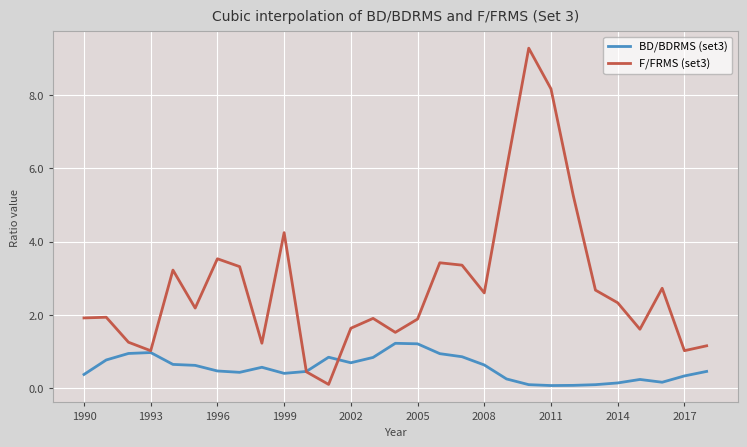

Which series has the widest spread of values?

F/FRMS (set3)